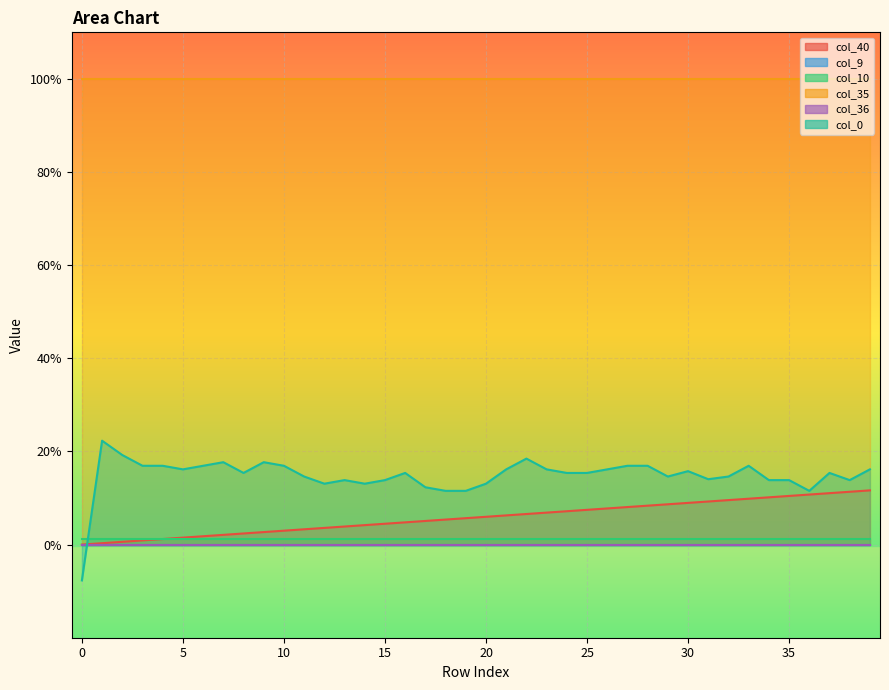

True or false: col_10 and col_0 cross at least once.

True